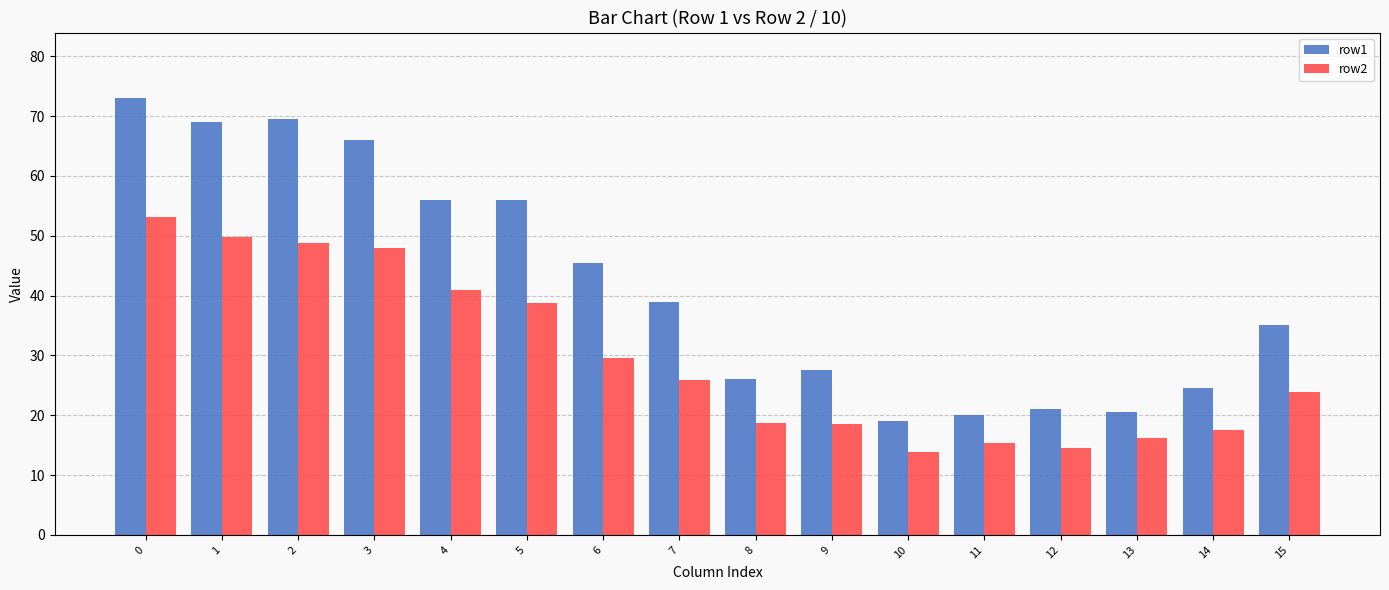

At 7, list the series in order from largest to smallest.

row1, row2